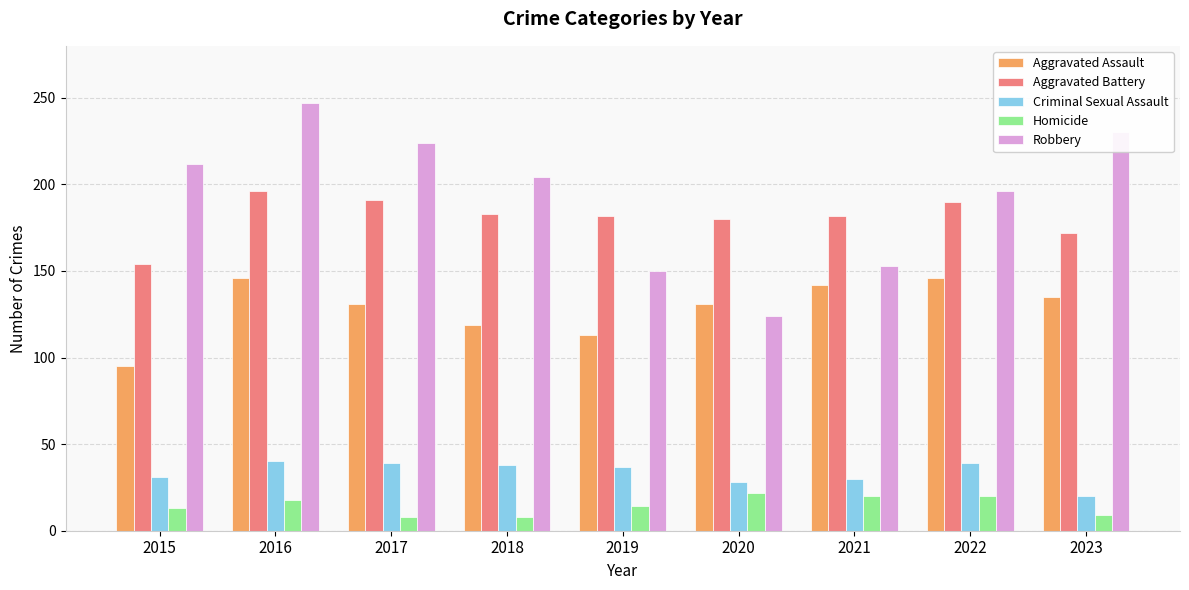

How many series are shown in this chart?

5